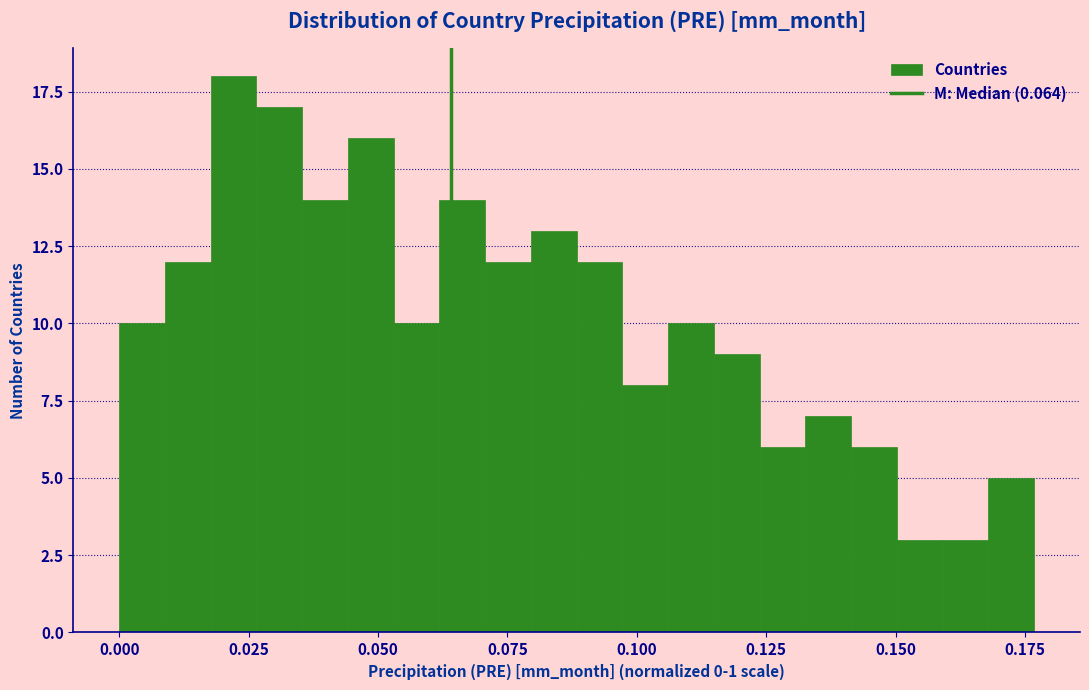

Around what value on the x-axis is the tallest bar? Give the approximate position of its centre, as read against the axis.

0.020